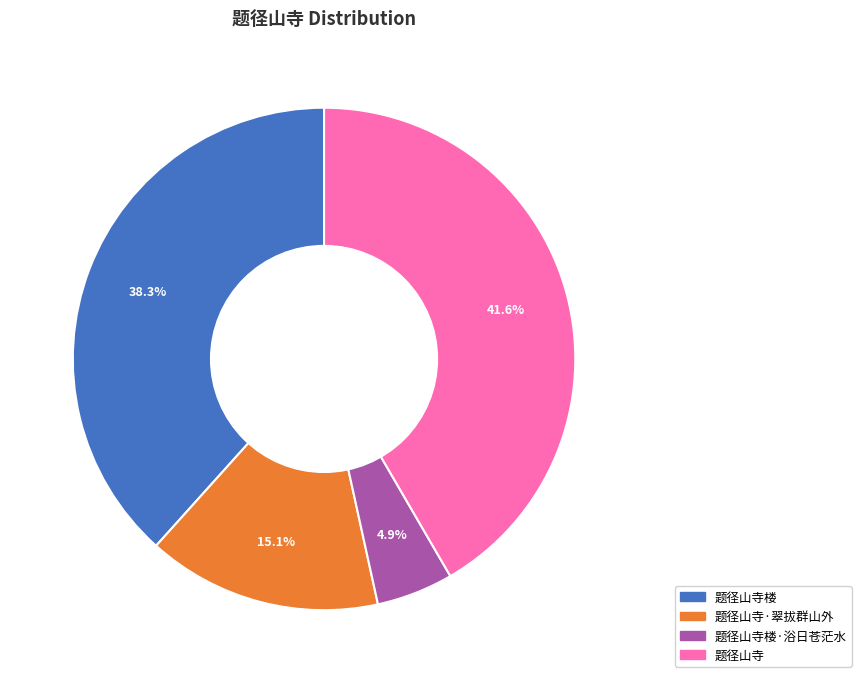

Is there a majority slice in this chart?

No